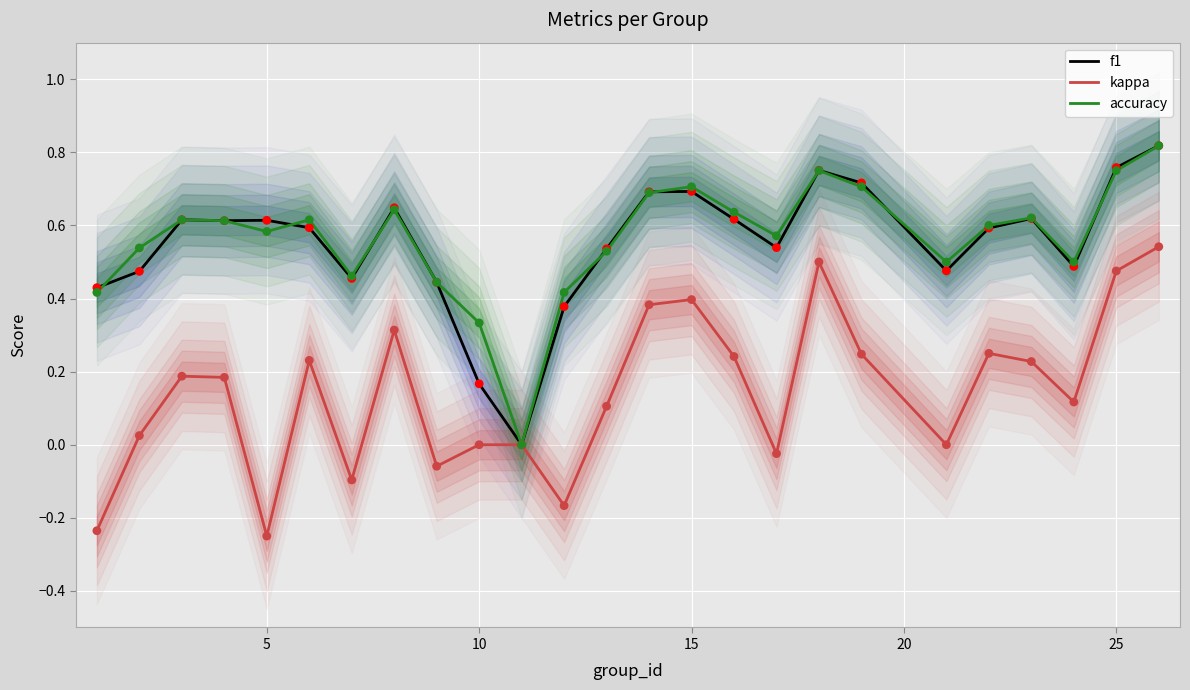

What are all the series names shown in the legend?

f1, kappa, accuracy